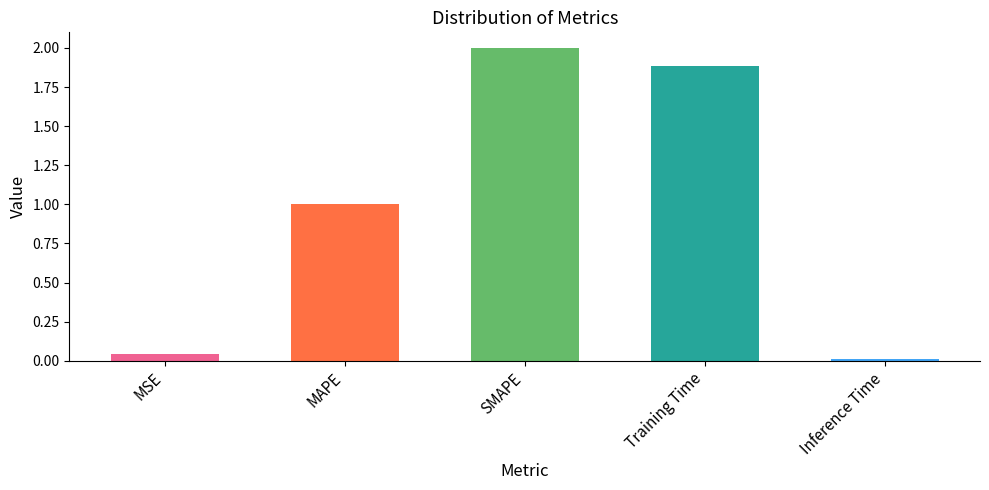

Rank the categories by value from lowest to highest.

Inference Time, MSE, MAPE, Training Time, SMAPE